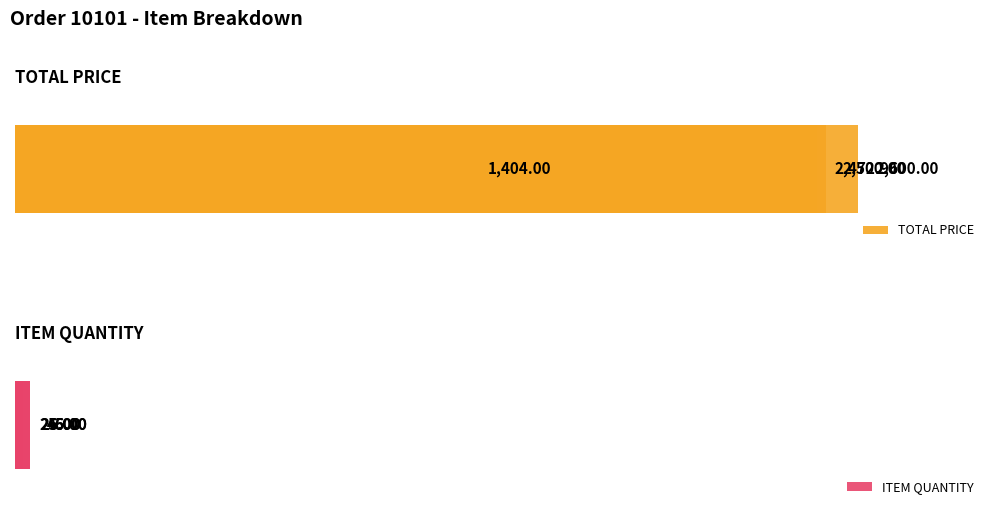

What is the average value of the TOTAL PRICE series?

2244.2